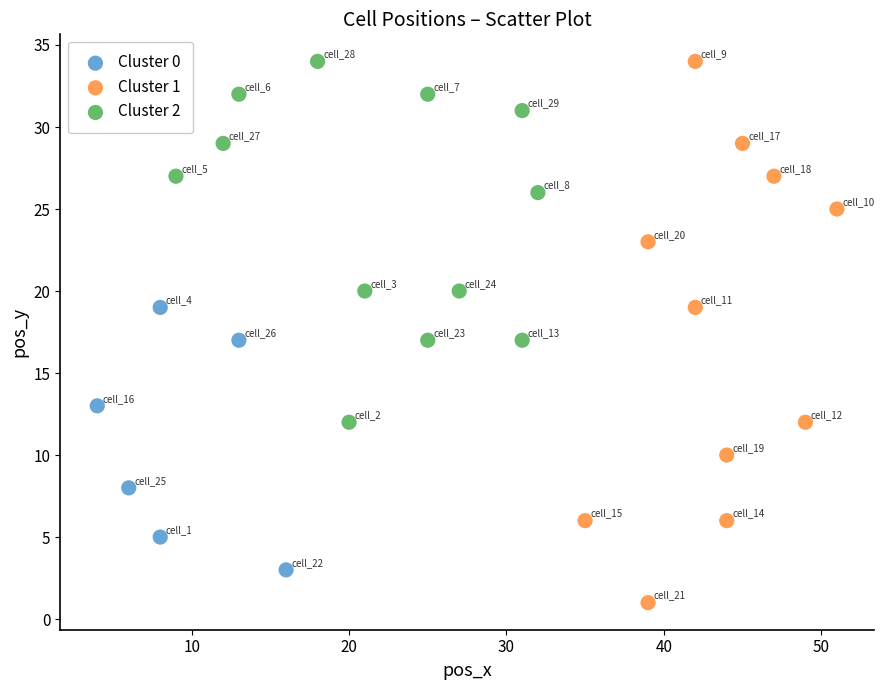

Which series contains the lowest Y value?

Cluster 1